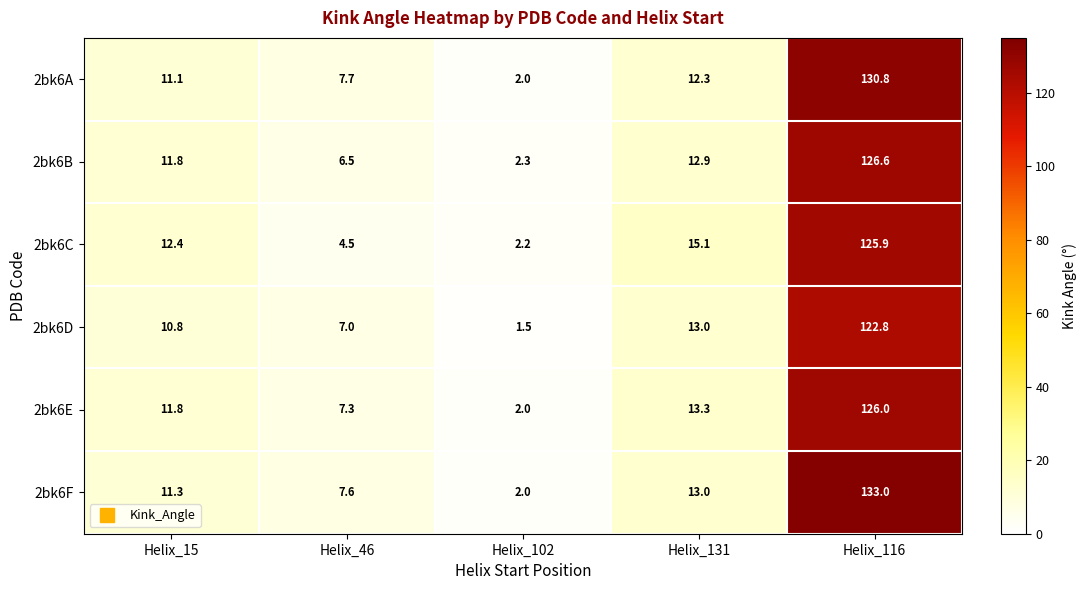

Reading right to left, transcribe all the data shown in this chart.

2bk6A: 130.8	12.3	2.0	7.7	11.1
2bk6B: 126.6	12.9	2.3	6.5	11.8
2bk6C: 125.9	15.1	2.2	4.5	12.4
2bk6D: 122.8	13.0	1.5	7.0	10.8
2bk6E: 126.0	13.3	2.0	7.3	11.8
2bk6F: 133.0	13.0	2.0	7.6	11.3